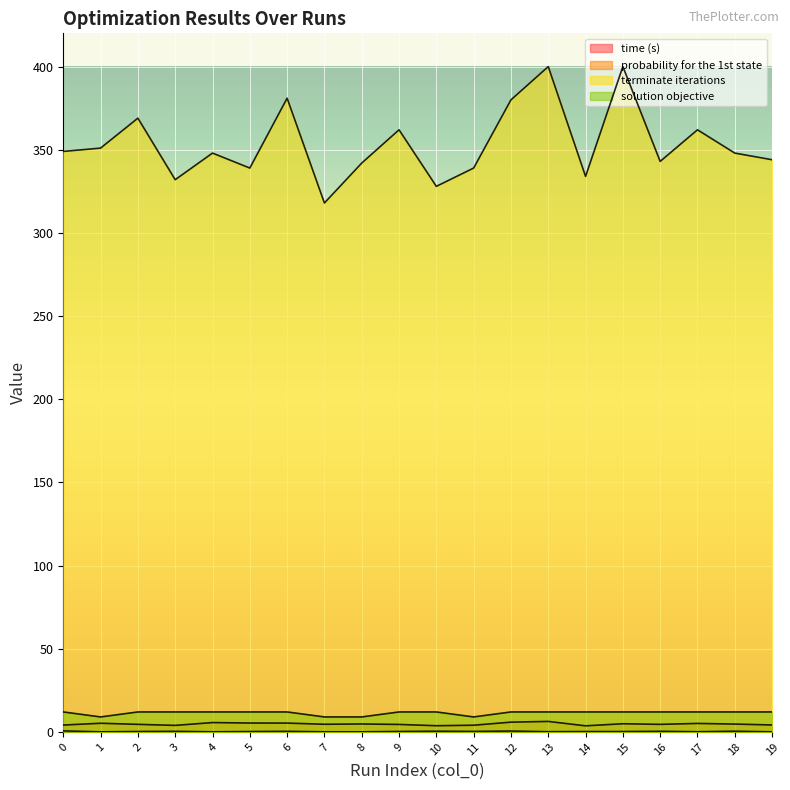

What are all the series names shown in the legend?

time (s), probability for the 1st state, terminate iterations, solution objective